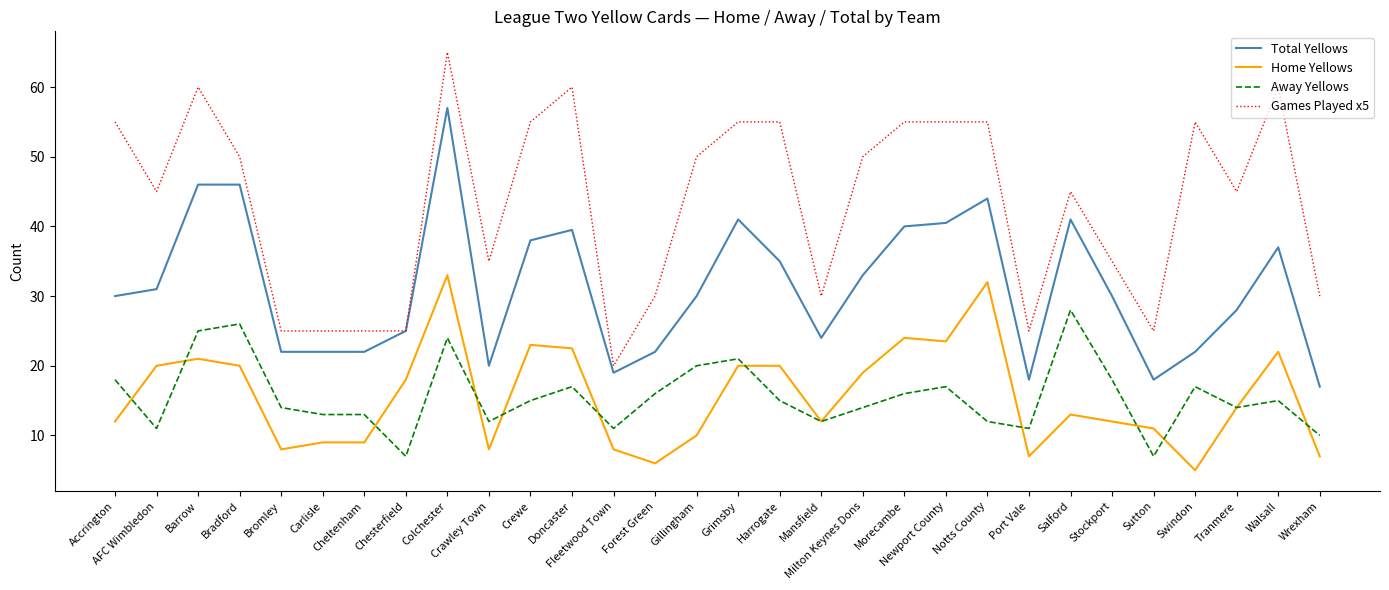

What is the average value of the Home Yellows series?

15.6